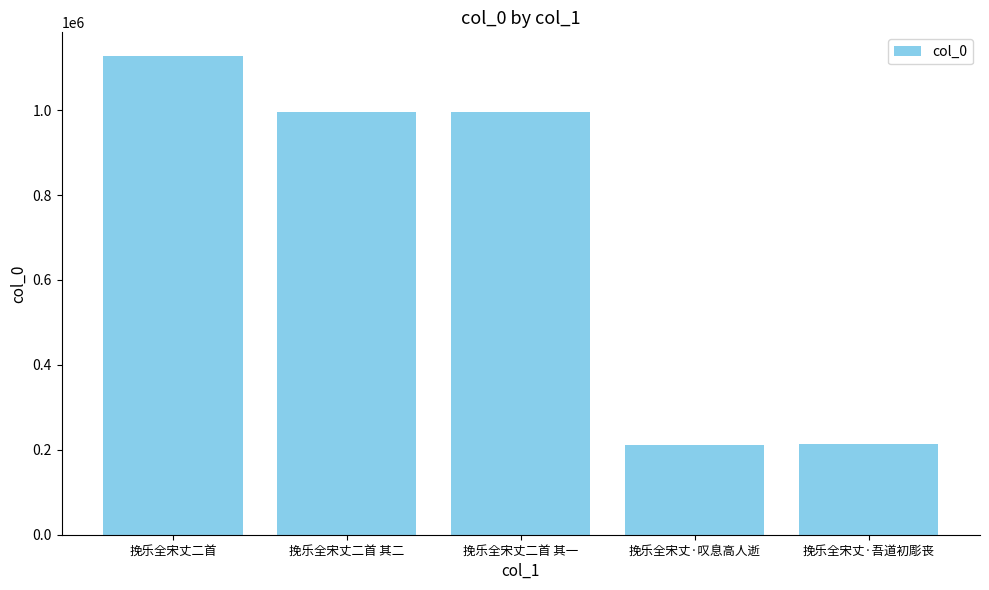

Approximately how many times larger is the value at 挽乐全宋丈二首 compared to 挽乐全宋丈二首 其一?

1.1